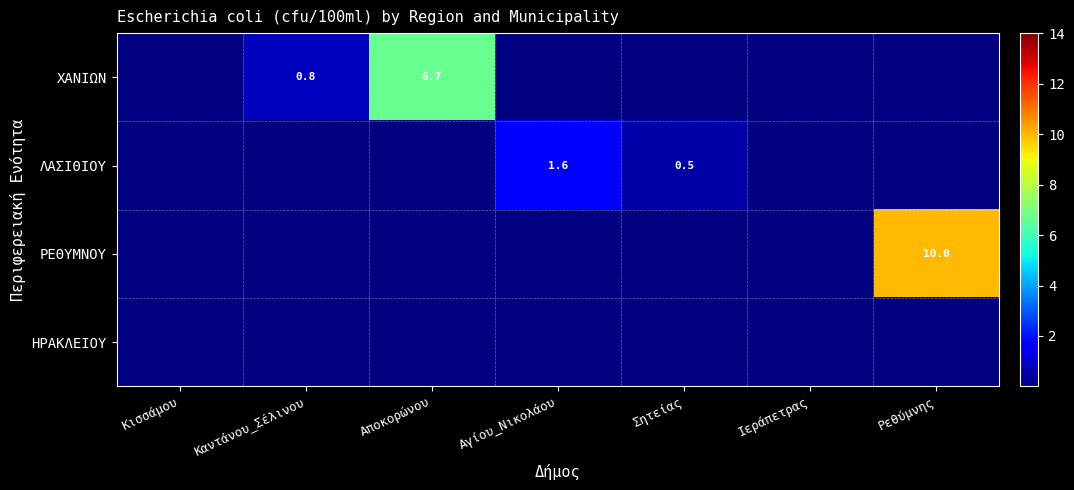

True or false: ΛΑΣΙΘΙΟΥ has a value of 1.6 at Αγίου_Νικολάου.

True